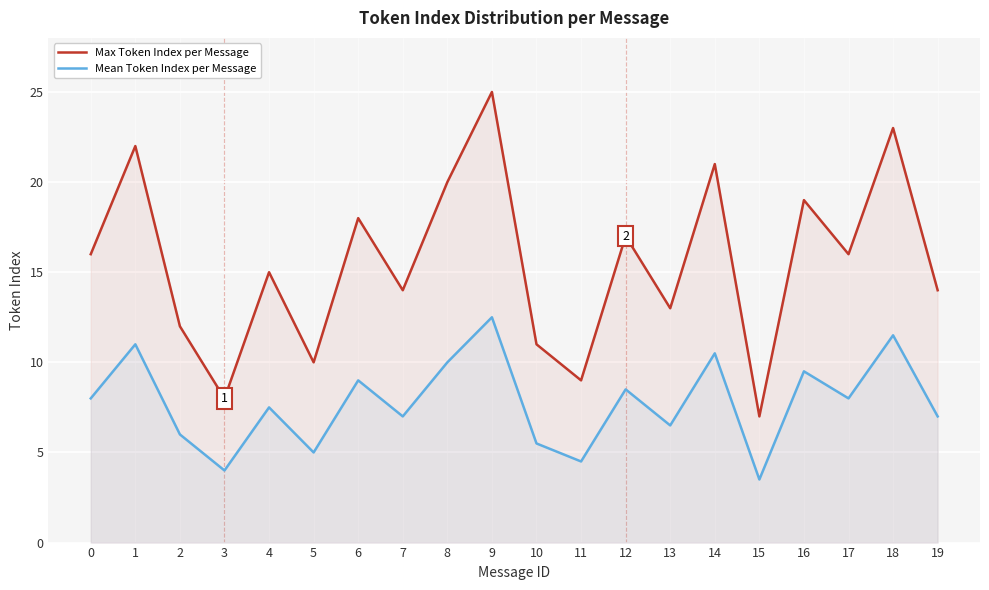

Rank the series by their average value, from highest to lowest.

Max Token Index per Message, Mean Token Index per Message